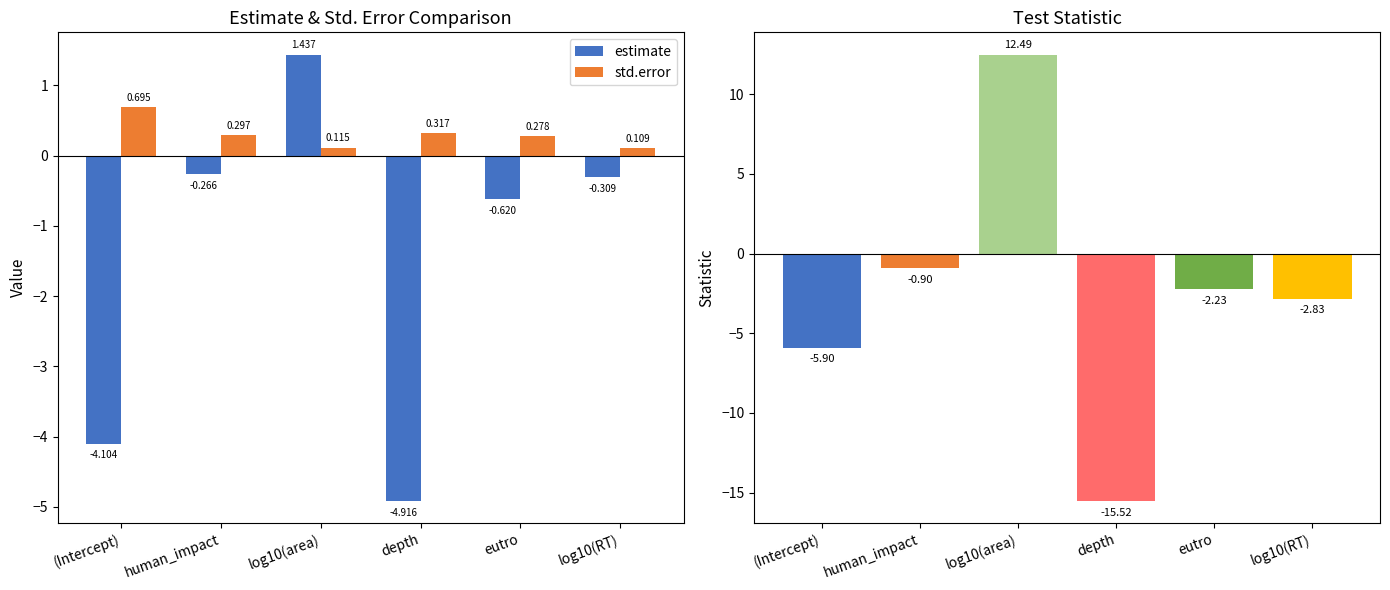

What is the label of the 4th bar from the right?

log10(area)